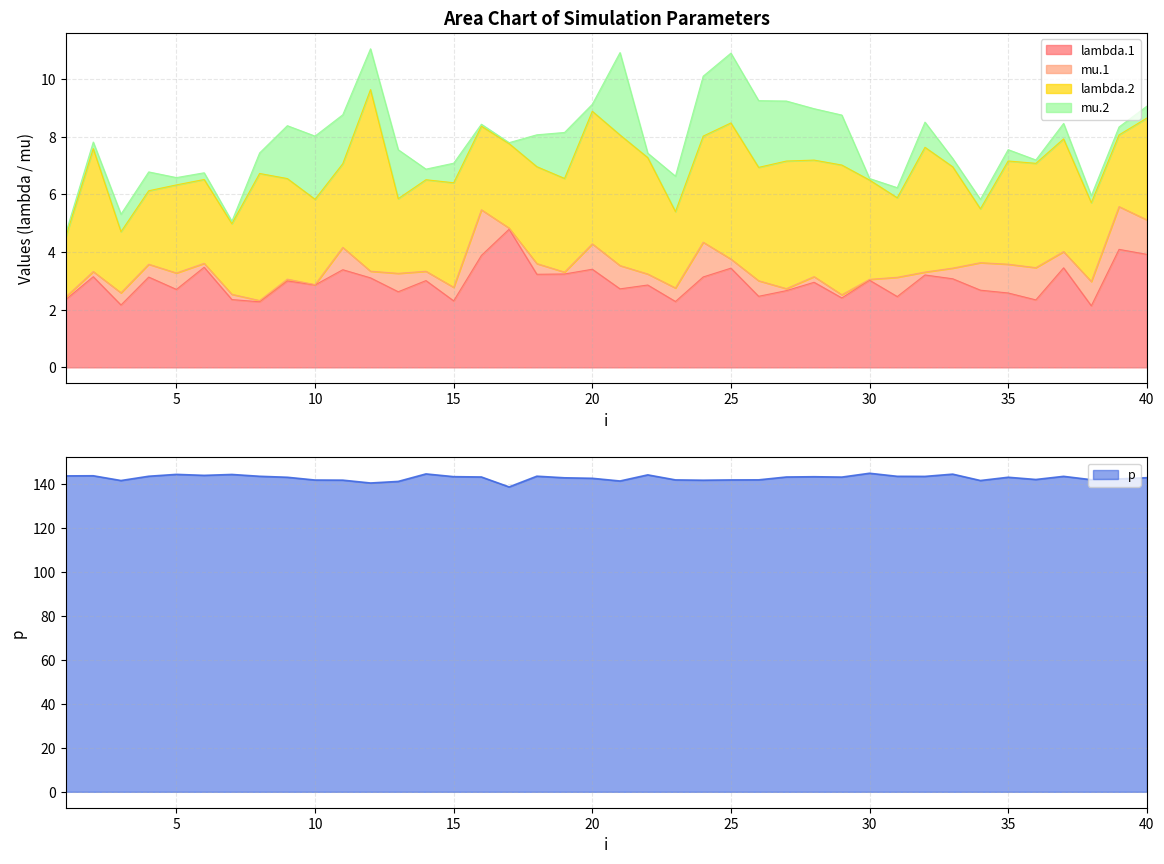

What is the approximate value of lambda.1 at 6?

3.5